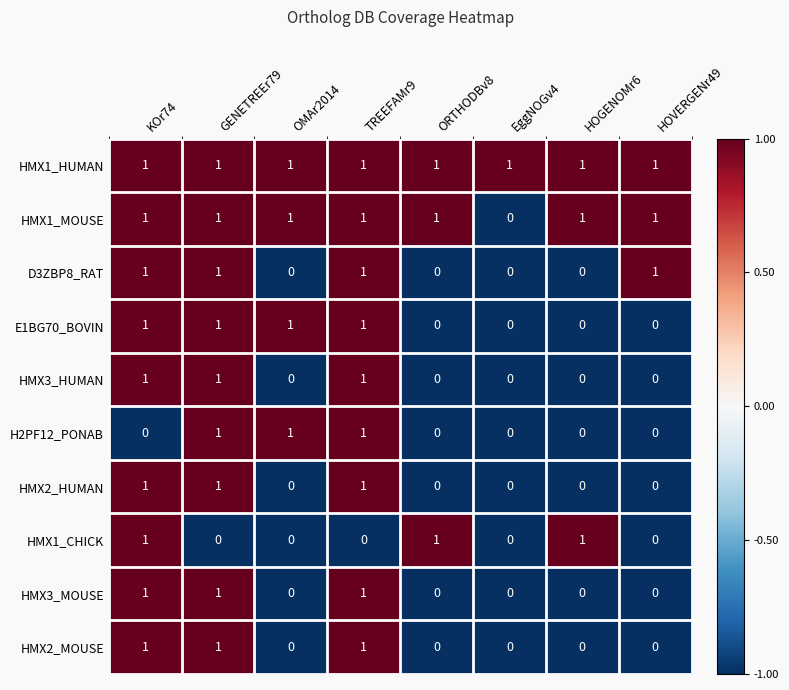

Count the HMX3_MOUSE values in the range 0 to 1.

8